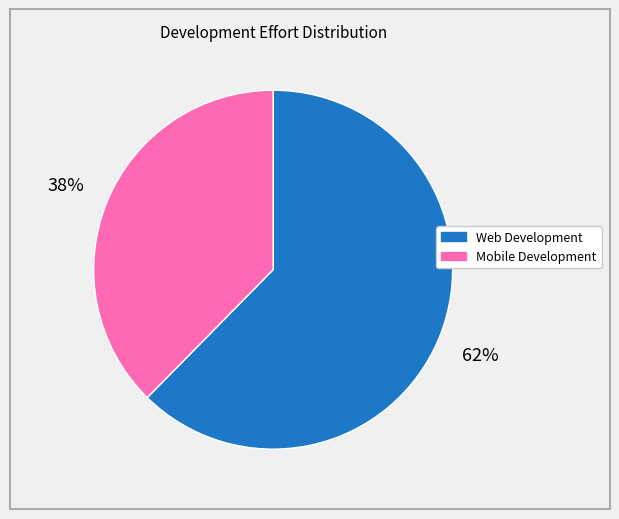

What is the largest slice in the pie chart?

Web Development